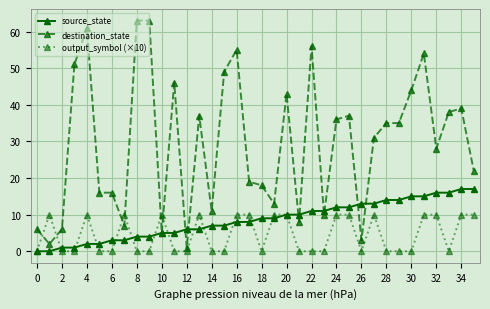

Reading left to right, extract all data points from this chart.

source_state: 0	0	1	1	2	2	3	3	4	4	5	5	6	6	7	7	8	8	9	9	10	10	11	11	12	12	13	13	14	14	15	15	16	16	17	17
destination_state: 6	2	6	51	61	16	16	7	63	63	5	46	1	37	11	49	55	19	18	13	43	8	56	10	36	37	3	31	35	35	44	54	28	38	39	22
output_symbol (×10): 0	10	0	0	10	0	0	10	0	0	10	0	0	10	0	0	10	10	0	10	10	0	0	0	10	10	0	10	0	0	0	10	10	0	10	10